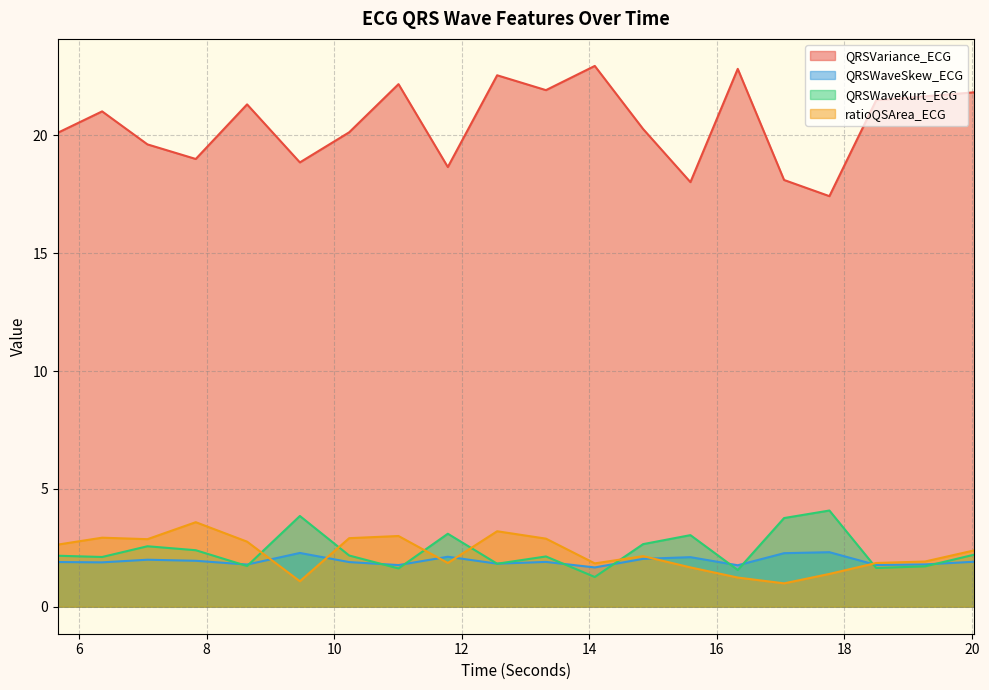

How many distinct data groups are displayed?

4